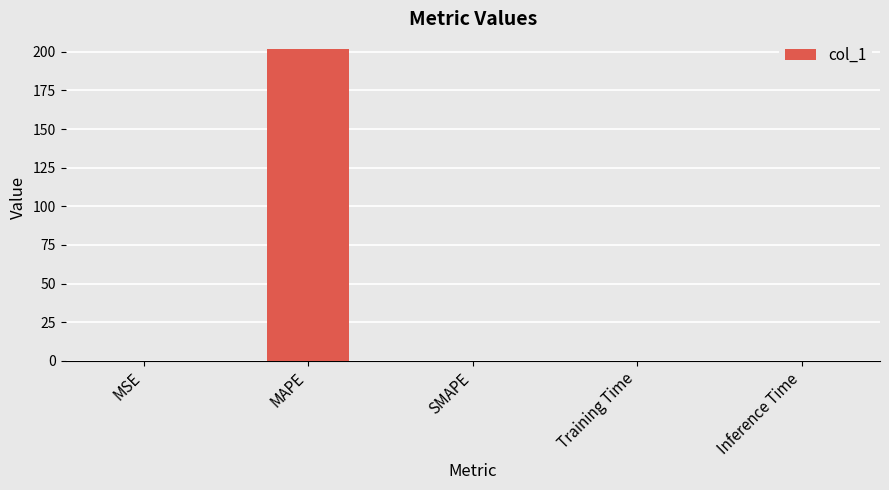

Does the chart contain stacked bars?

No